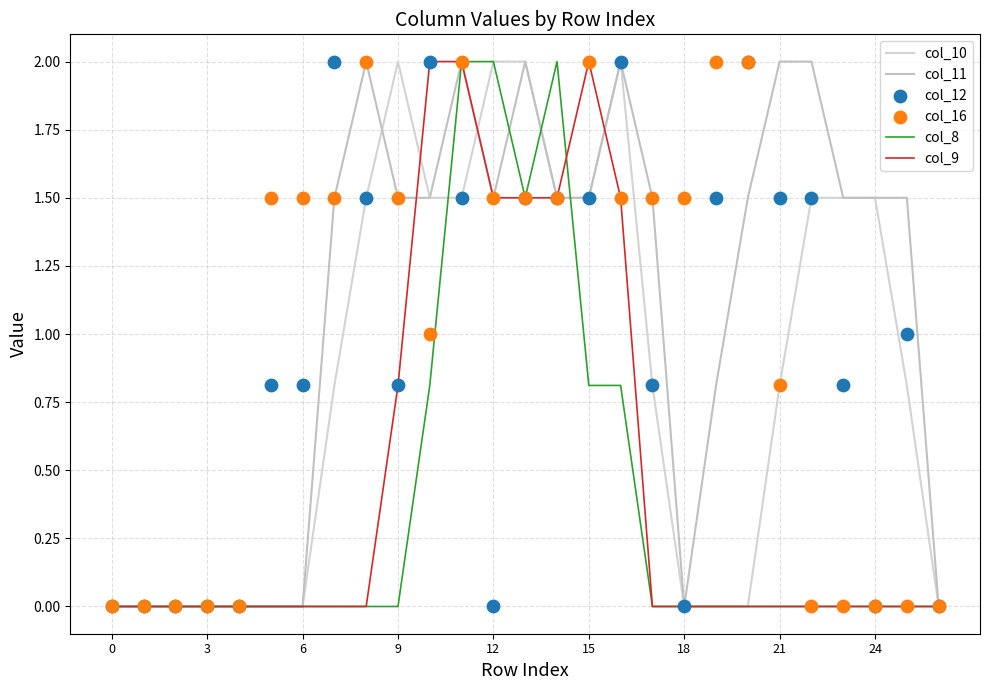

What are all the series names shown in the legend?

col_10, col_11, col_8, col_9, col_12, col_16